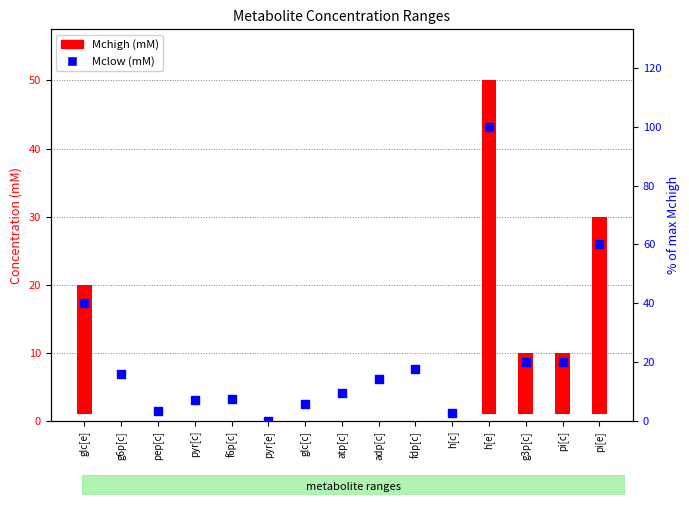

Approximately how many times larger is the value at fdp[c] compared to g3p[c]?

0.9